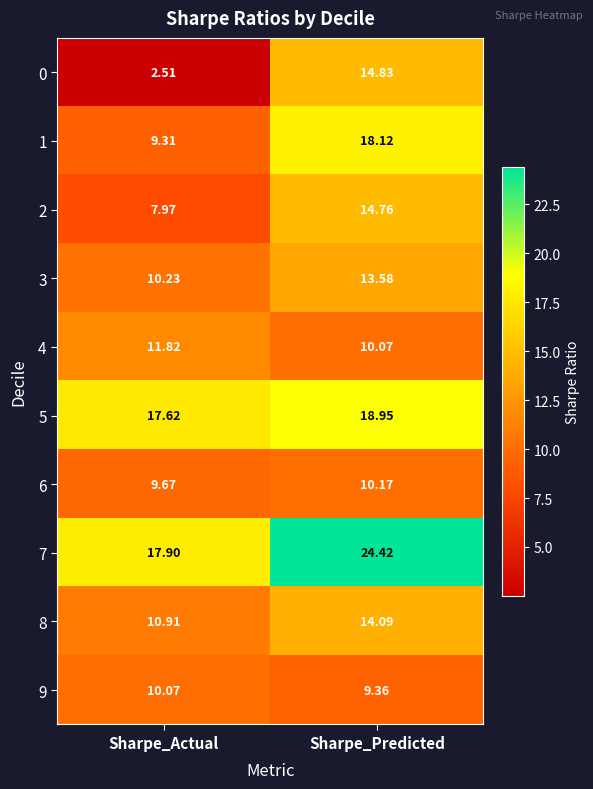

Is the value of 9 at Sharpe_Actual greater than the value of 5 at Sharpe_Actual?

No